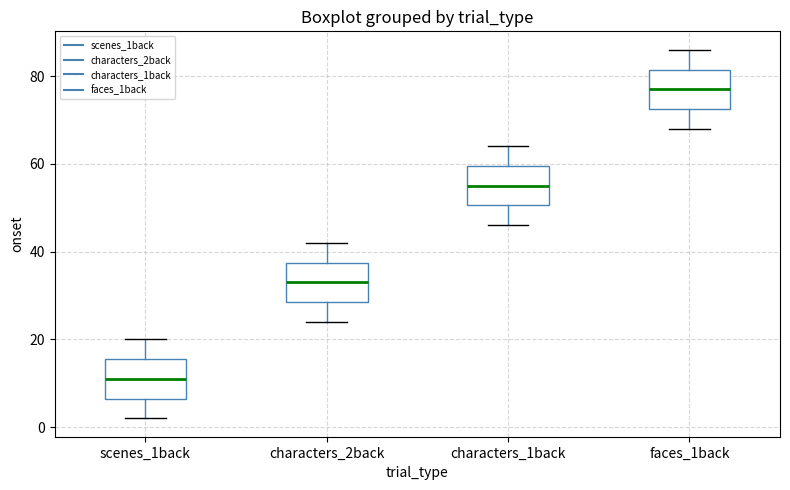

Reading left to right, read every box against the y-axis: the position of its median line, the range the box covers, and the ends of its whiskers. The values are not printed on the chart, so give them approximately, as read against the axis.

scenes_1back: median 12, box 6 to 16, whiskers 2 to 20
characters_2back: median 34, box 28 to 38, whiskers 24 to 42
characters_1back: median 56, box 50 to 60, whiskers 46 to 64
faces_1back: median 78, box 72 to 82, whiskers 68 to 86